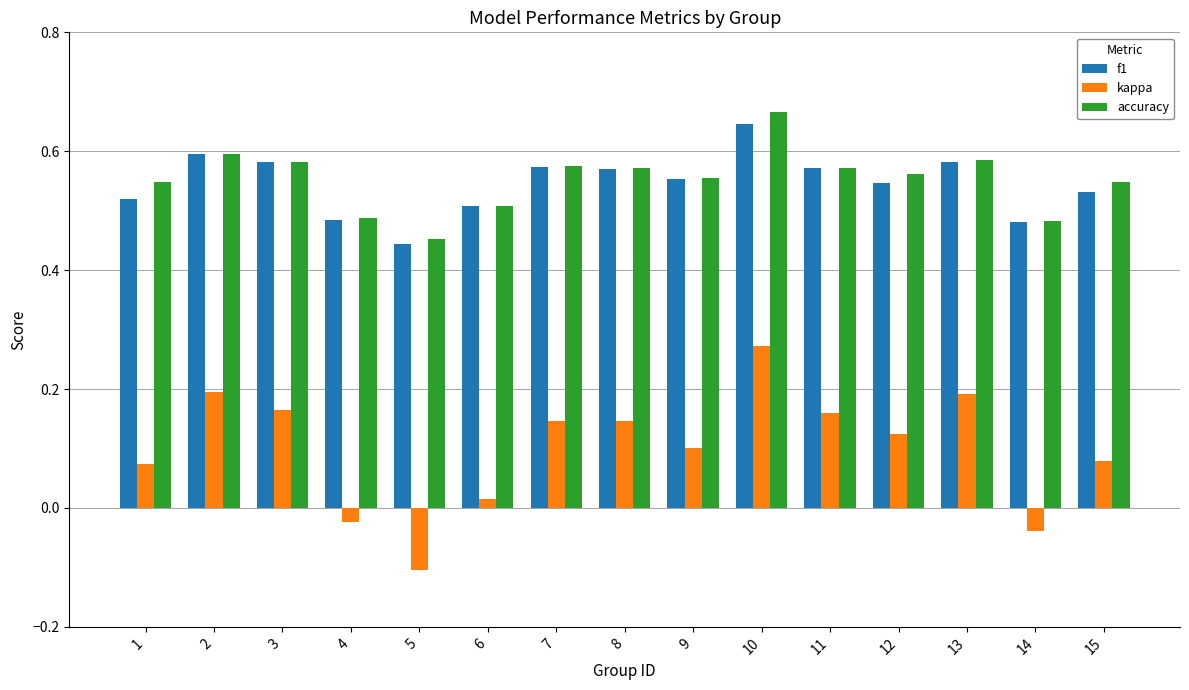

What is the sum of the f1 values at 13 and 1?

1.1